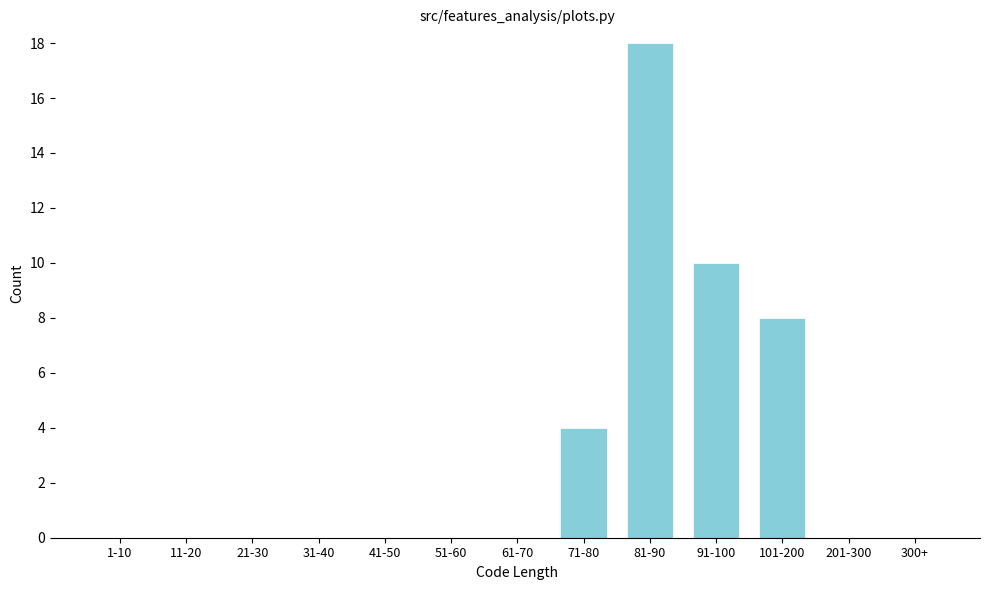

Reading left to right, transcribe all the data shown in this chart.

1-10=0	11-20=0	21-30=0	31-40=0	41-50=0	51-60=0	61-70=0	71-80=4	81-90=18	91-100=10	101-200=8	201-300=0	300+=0